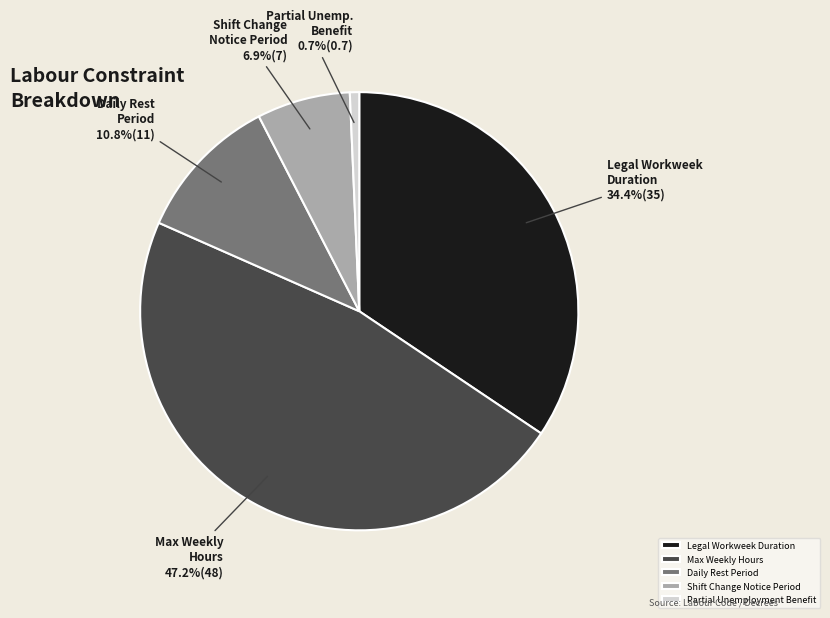

Which slice is the largest?

Max Weekly Hours